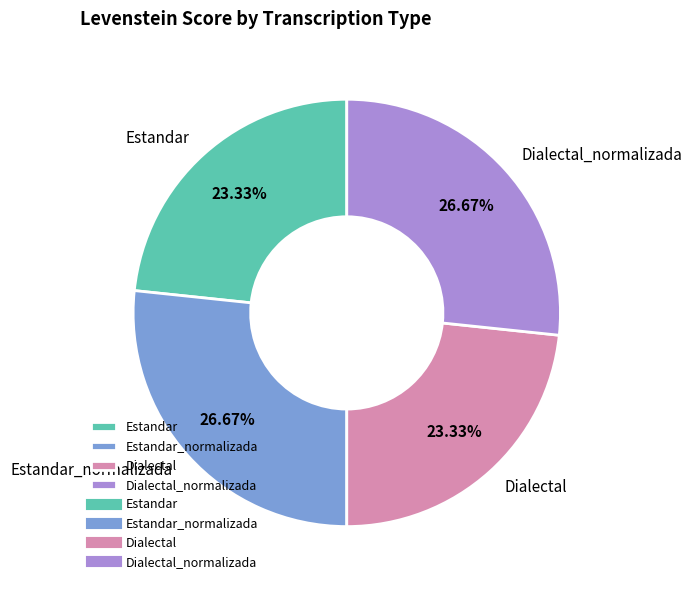

What is the total percentage of Dialectal and Estandar_normalizada?

50.0%